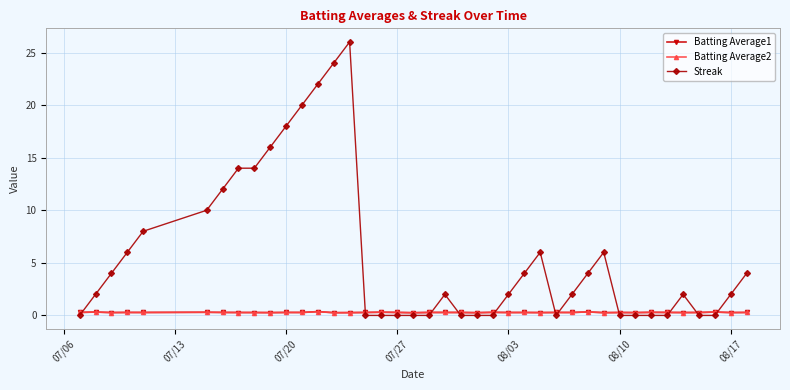

Which series has the largest total across all categories?

Streak